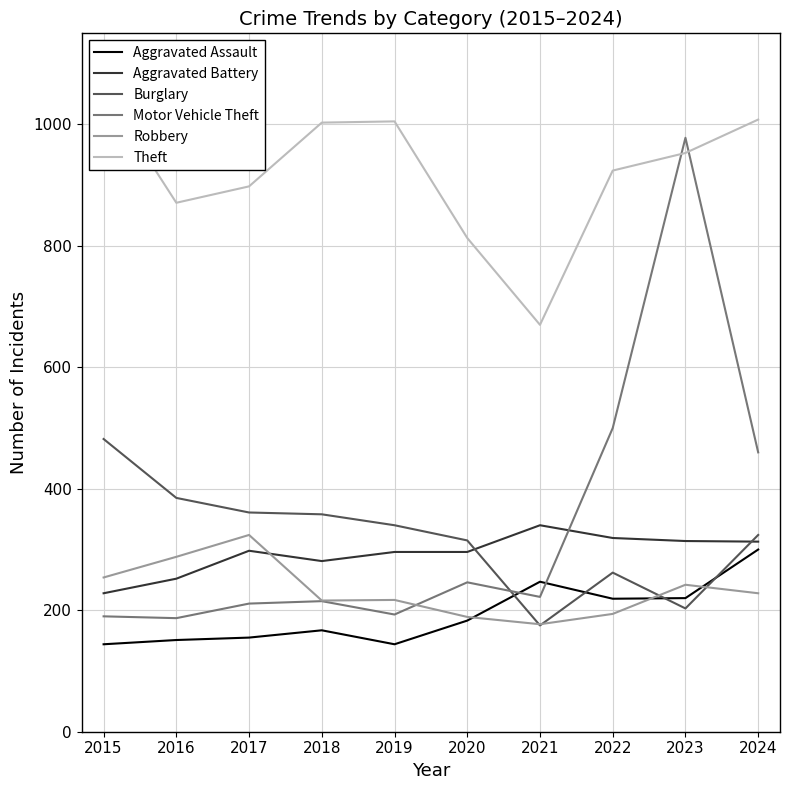

In Theft, how many points are higher than both neighbors (excluding endpoints)?

1